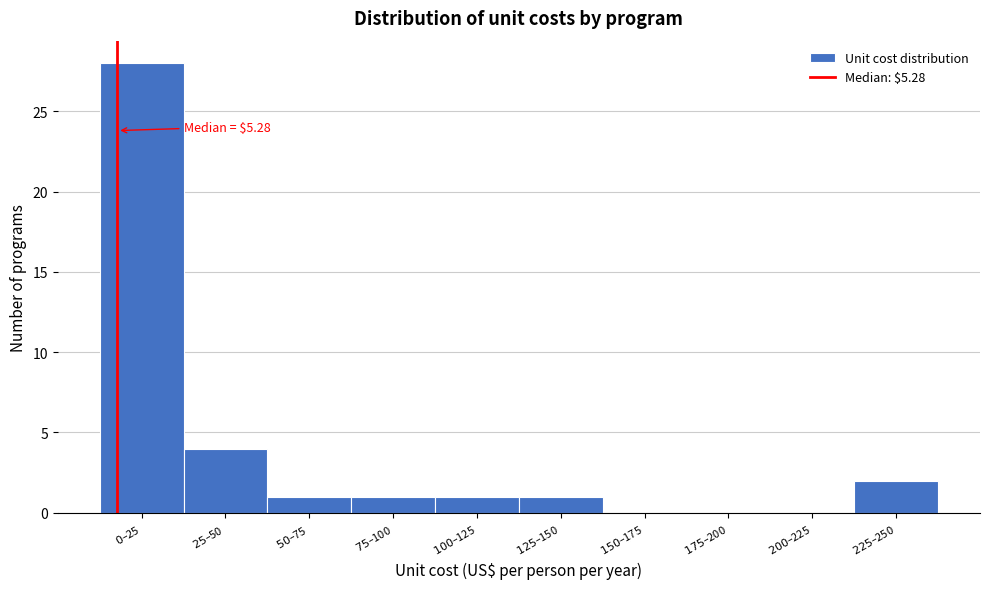

What is the sum of all values?

38